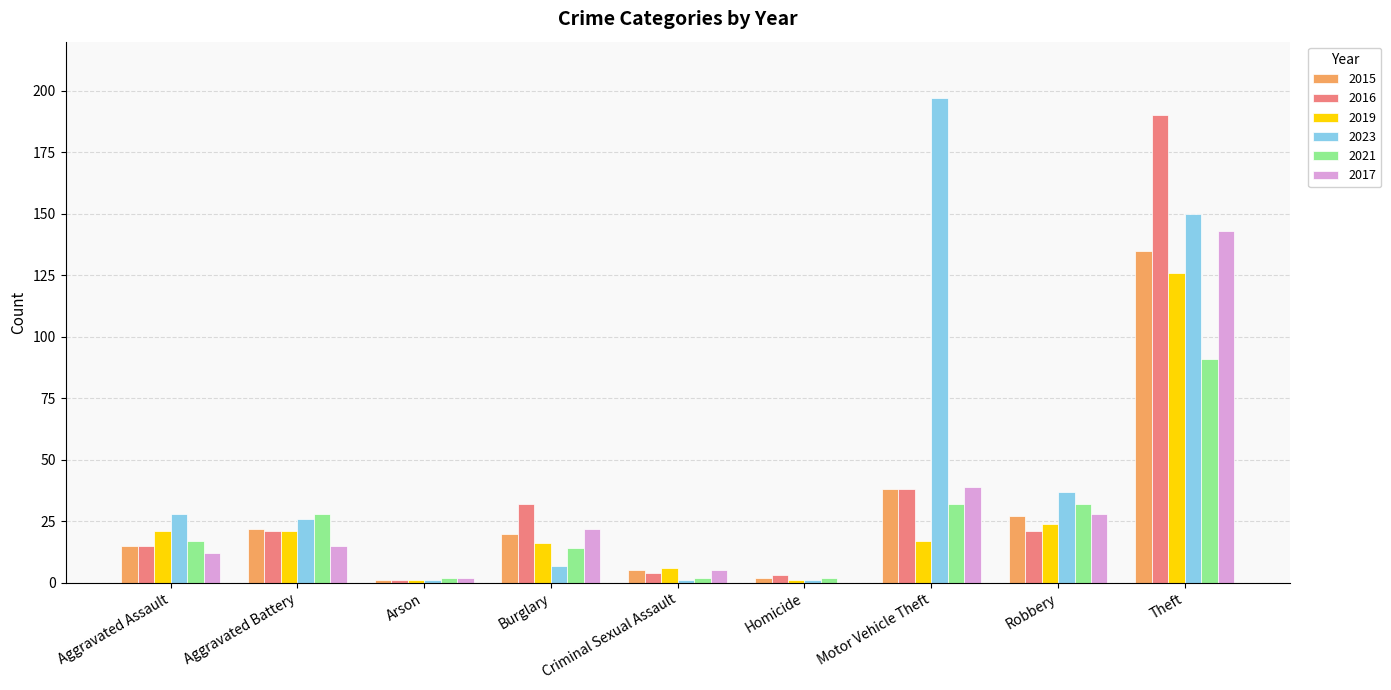

Which series has the largest total across all categories?

2023